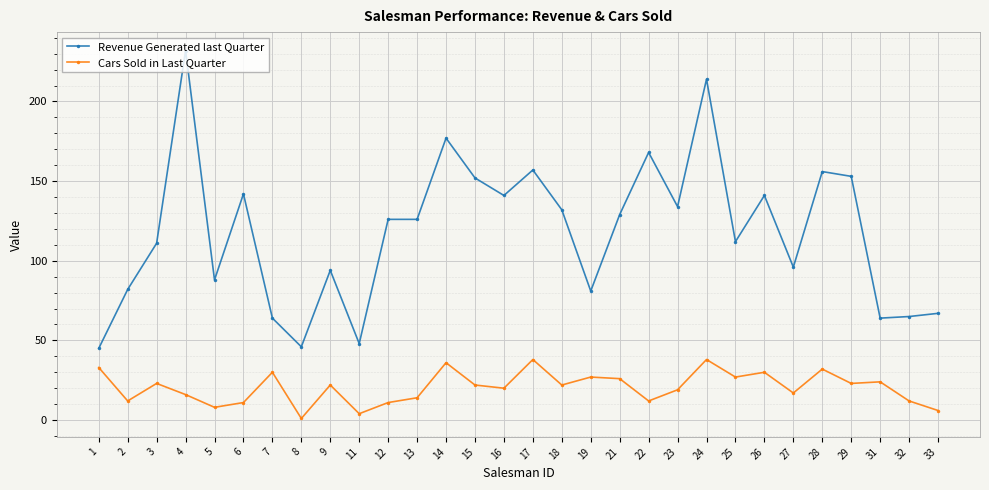

At which category does the chart reach its minimum across all series?

8